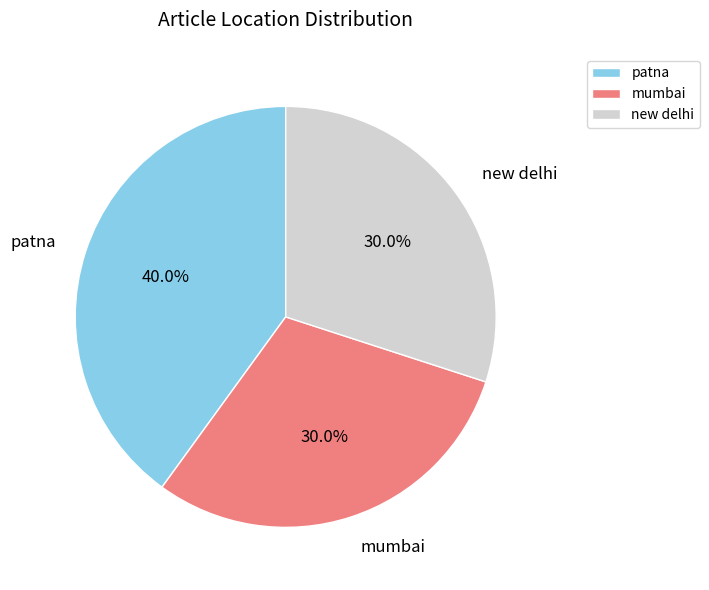

Is there a majority slice in this chart?

No